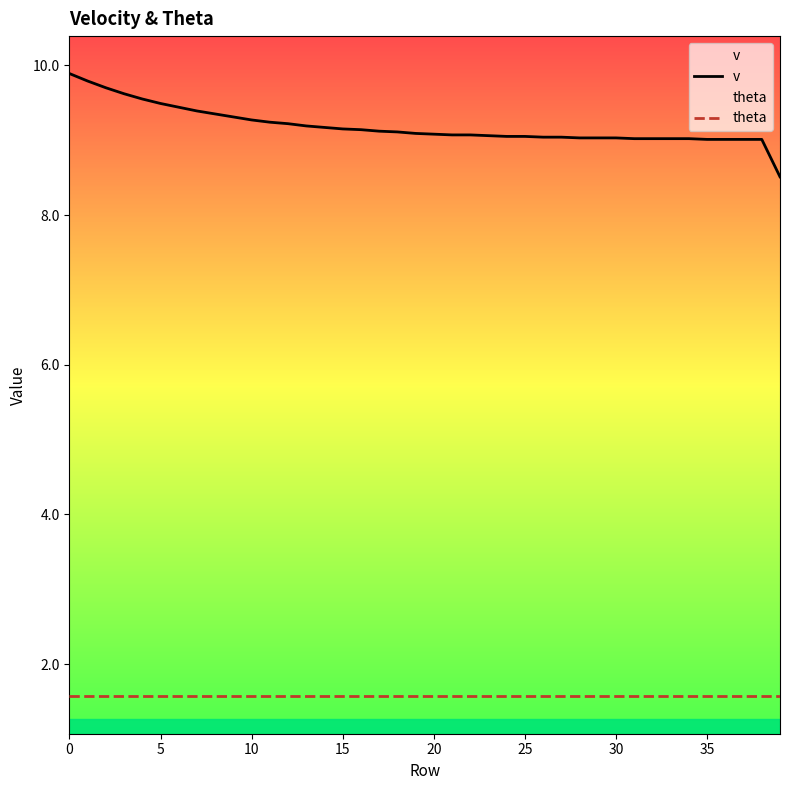

What is the approximate value of theta at 35?

1.6